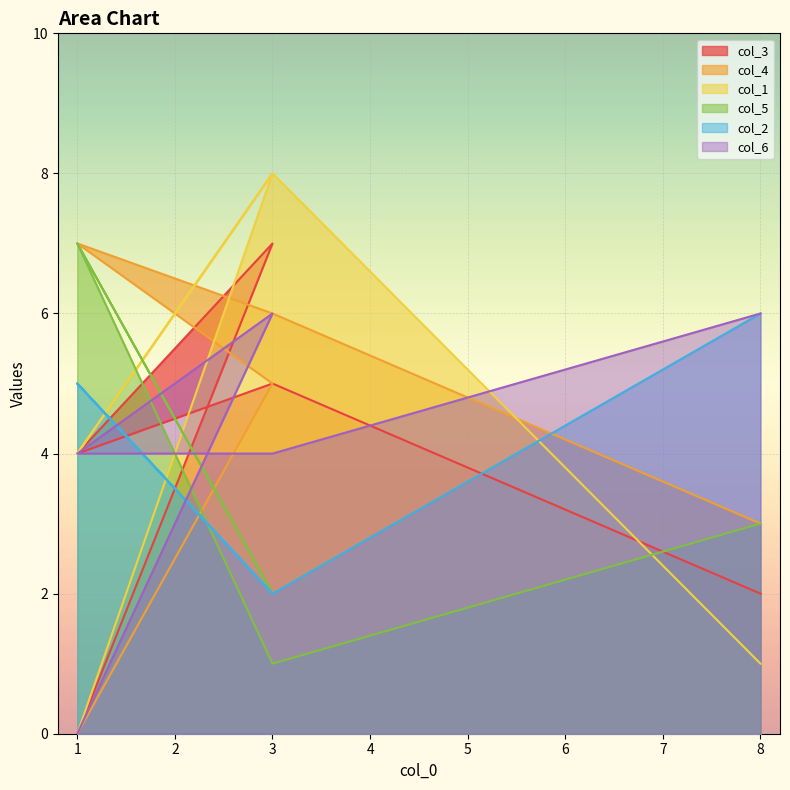

Where does the col_3 series first go above 4?

3